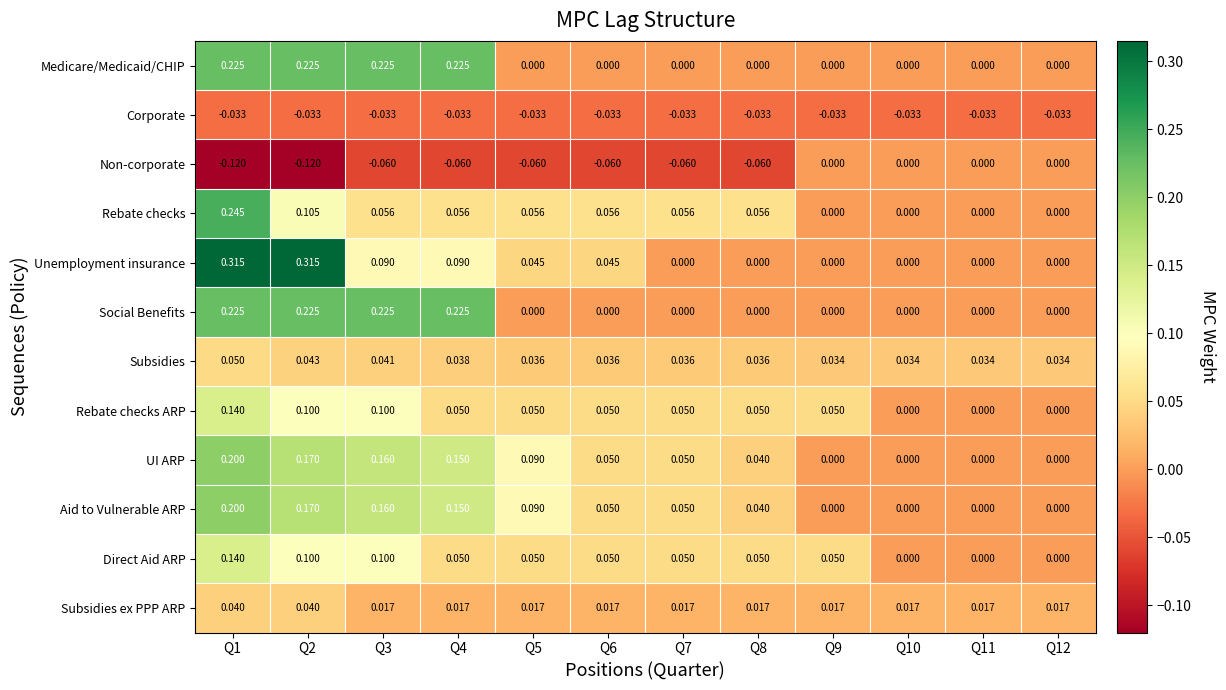

Is the value of Social Benefits at Q1 greater than the value of Subsidies at Q8?

Yes